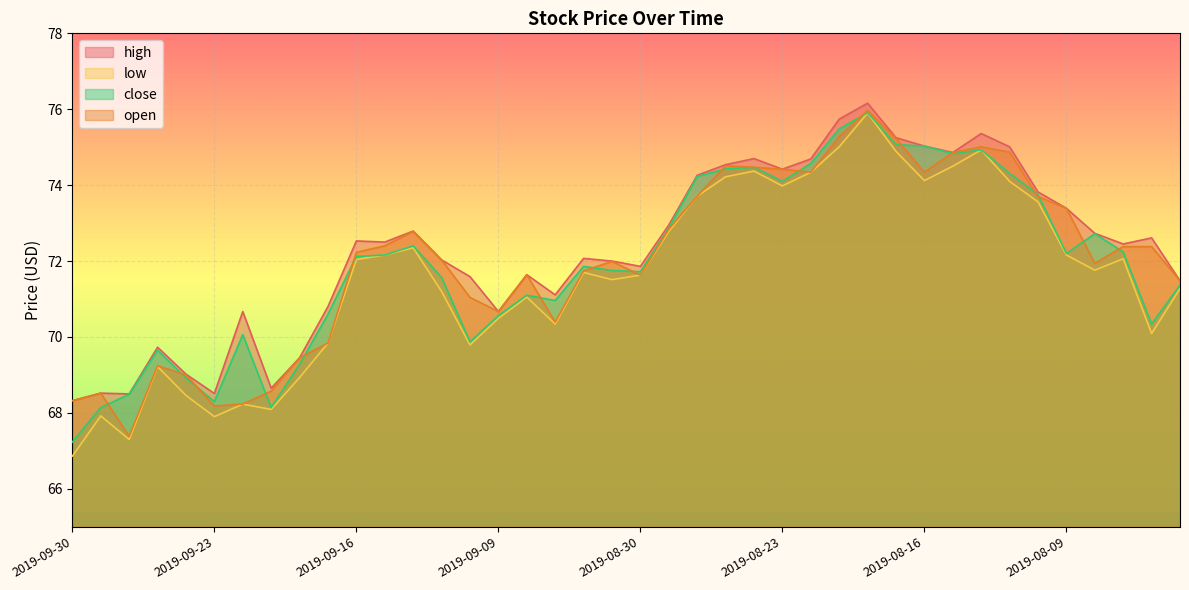

The value of high at 2019-09-03 is 72.0. True or false?

True